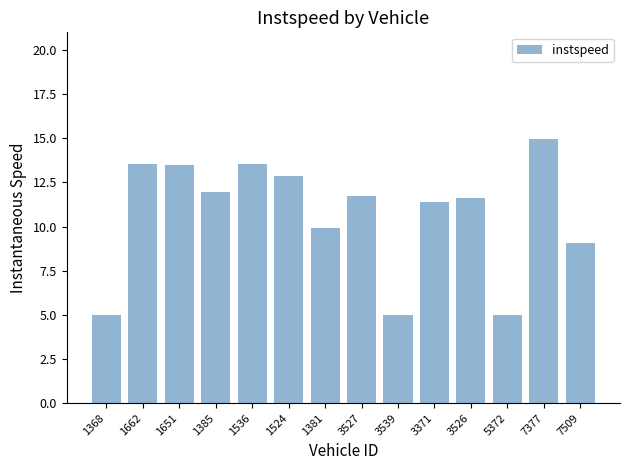

True or false: the data shows 3.3 at 1524.

False